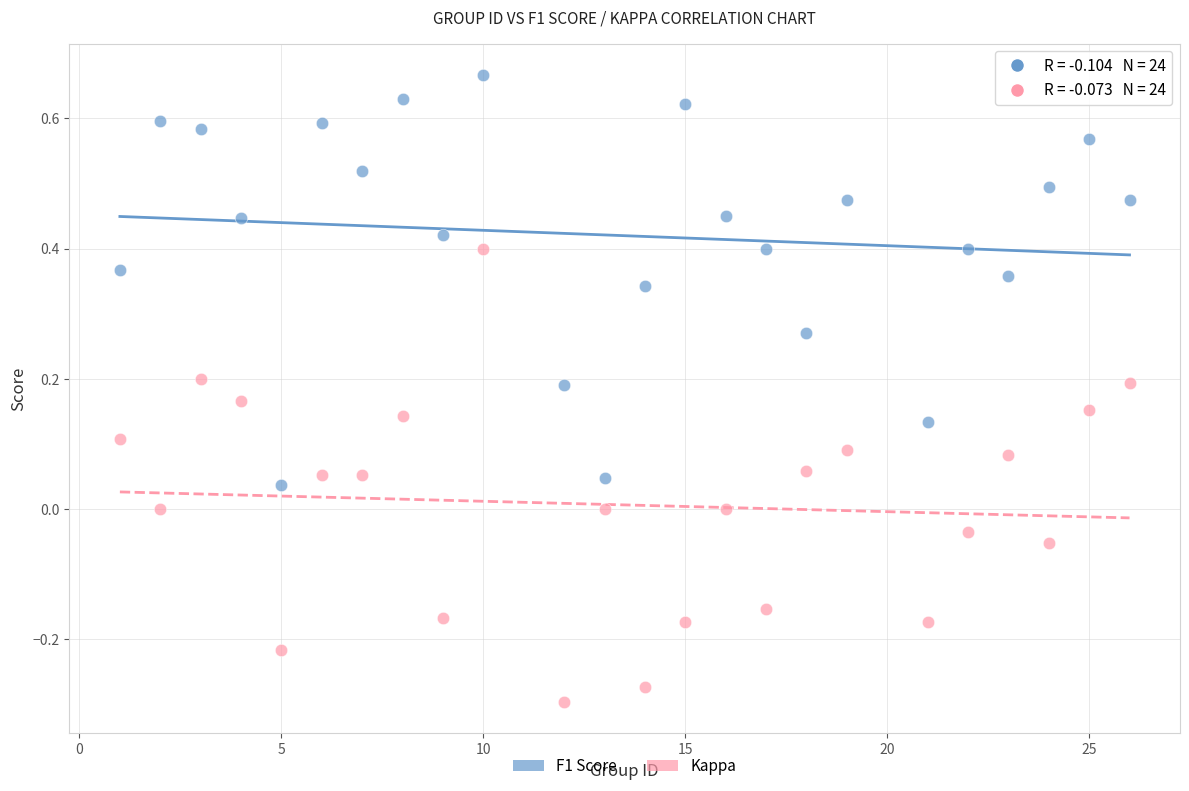

What is the X range (max minus min) for the scatter plot?

25.0